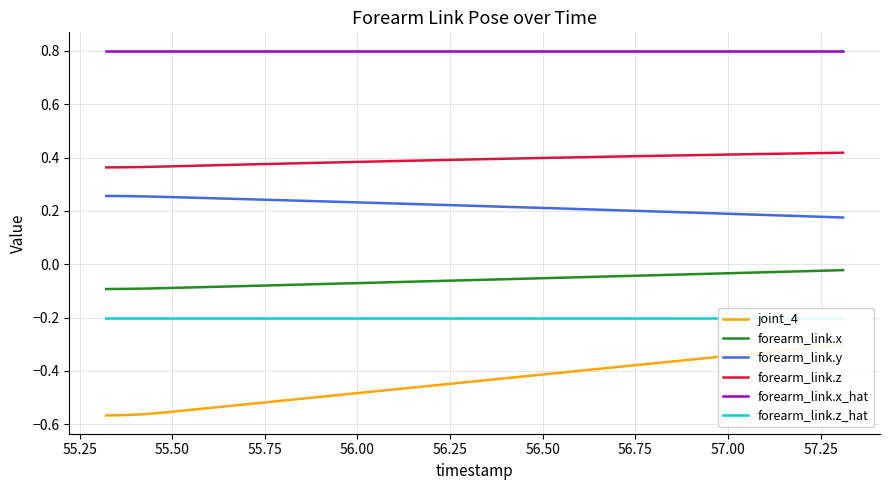

True or false: forearm_link.y and forearm_link.x_hat intersect in this chart.

False